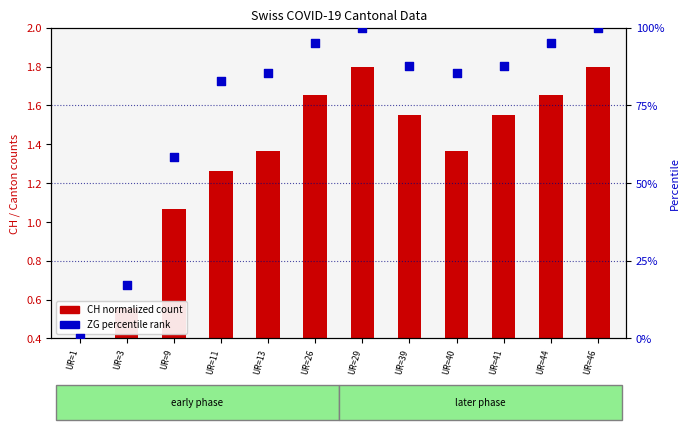

At which category is the sum across all series the highest?

UR=29